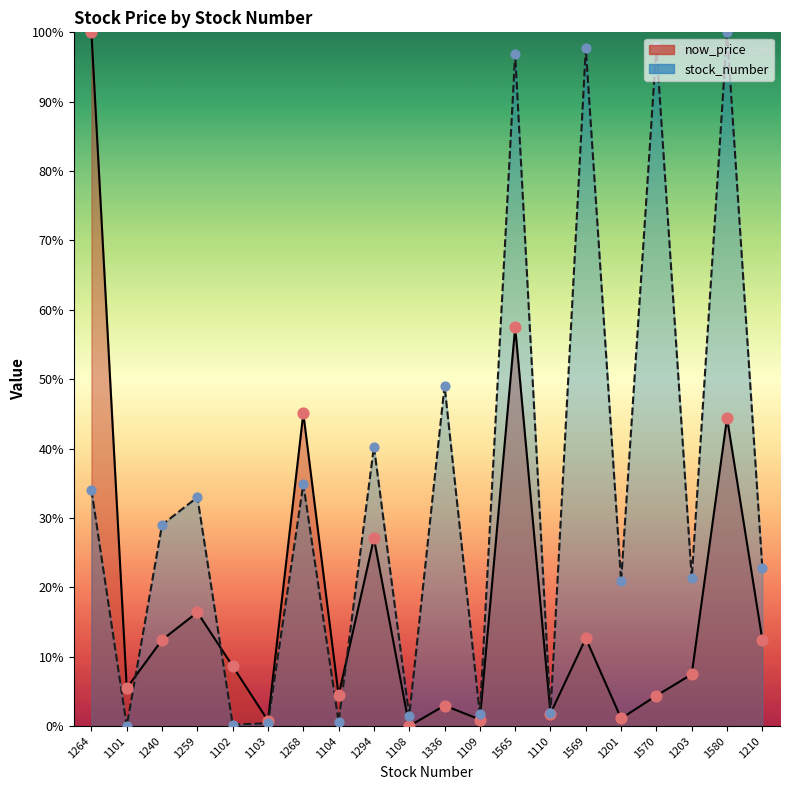

Which series has the largest total across all categories?

stock_number